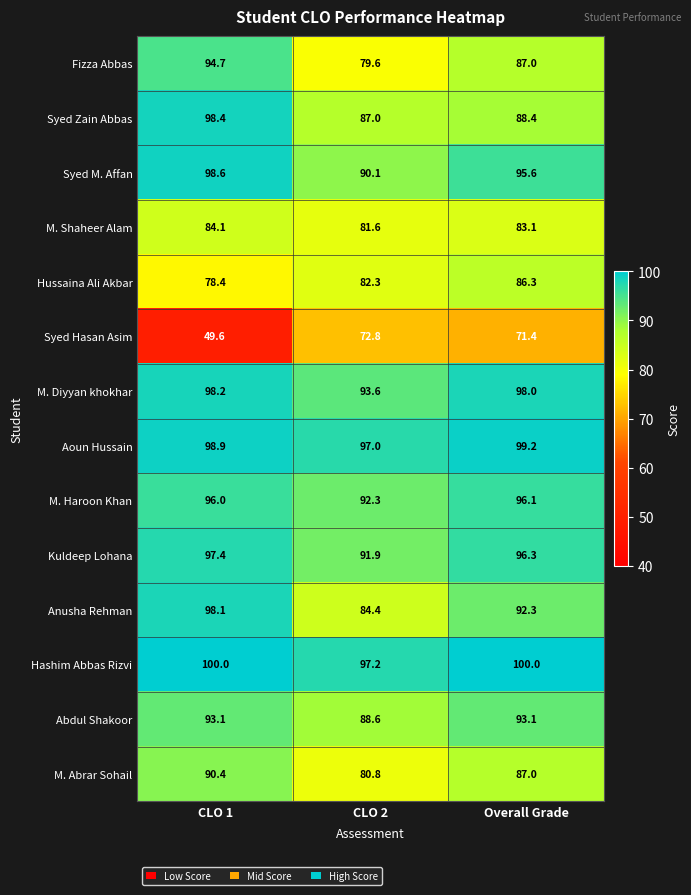

The Syed Zain Abbas series shows 98.4 at CLO 1. True or false?

True